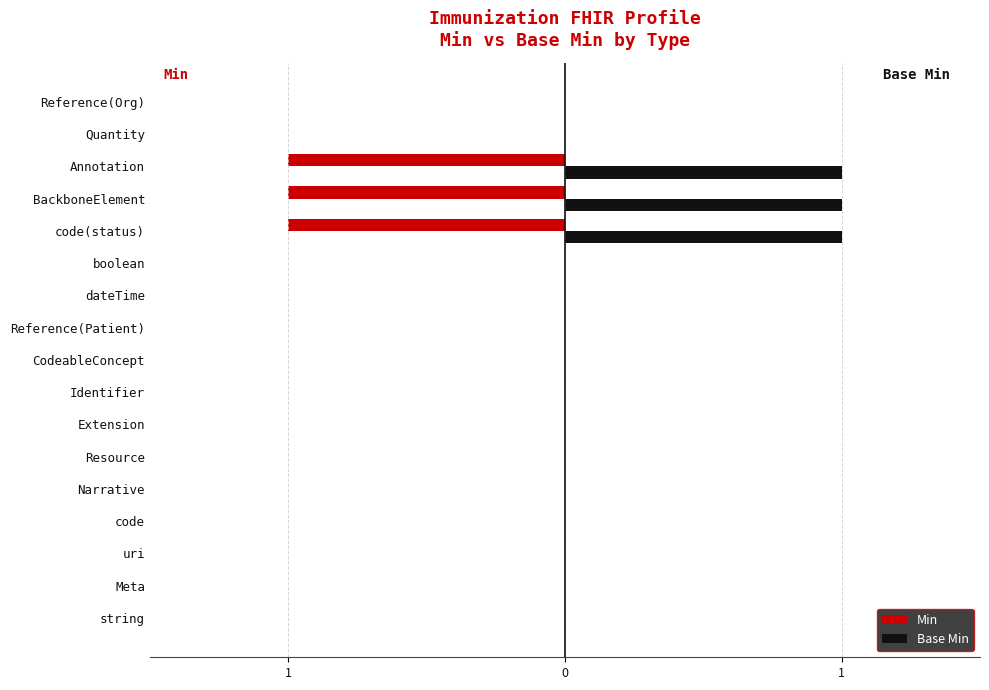

What are all the series names shown in the legend?

Min, Base Min